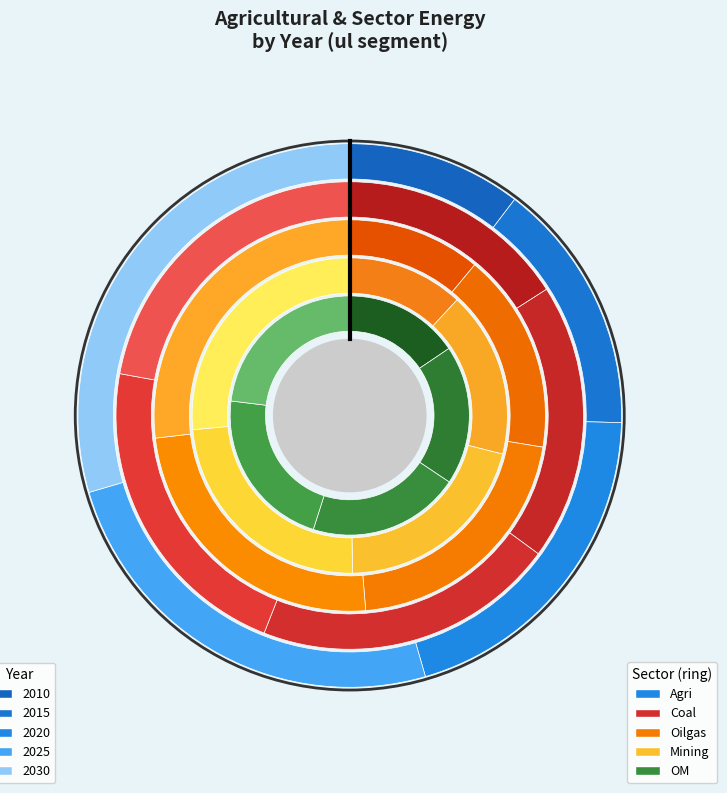

To the nearest percent, what percentage of the pie is 2020?

20%